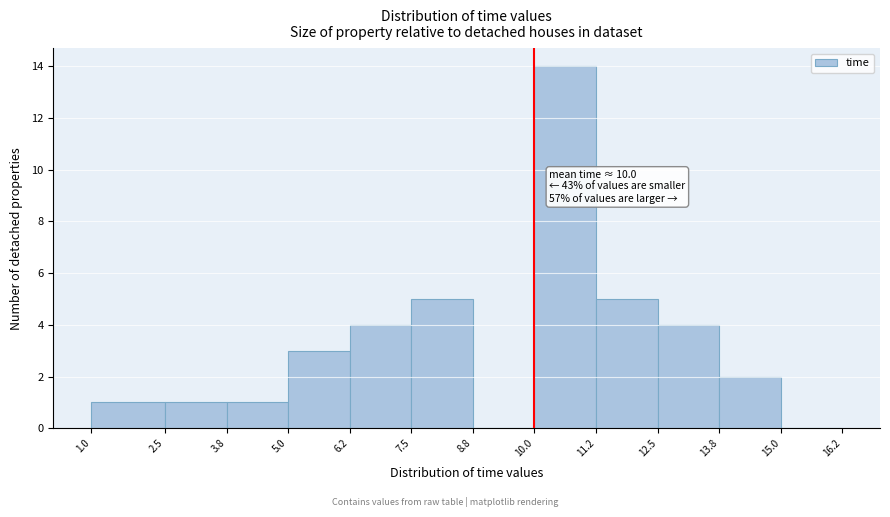

Over which range of the x-axis is the bar tallest?

10.0 to 11.2